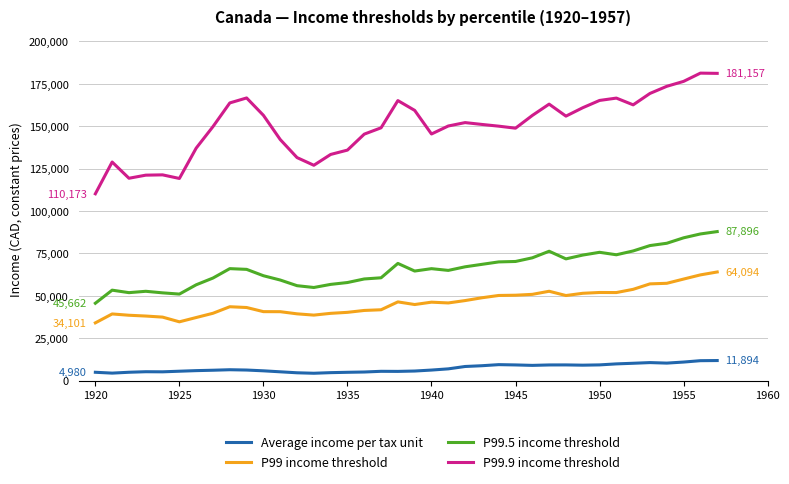

Rank the series by their maximum value, from highest to lowest.

P99.9 income threshold, P99.5 income threshold, P99 income threshold, Average income per tax unit